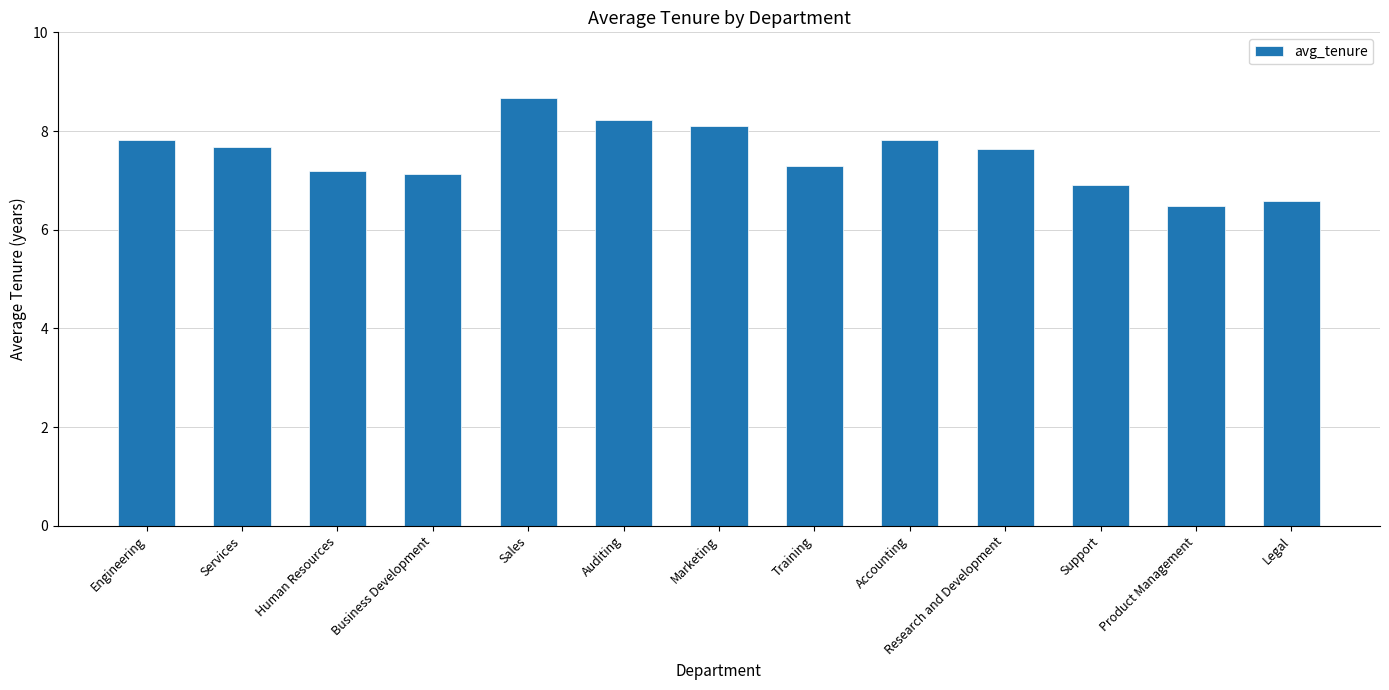

What is the approximate value at Accounting?

7.8